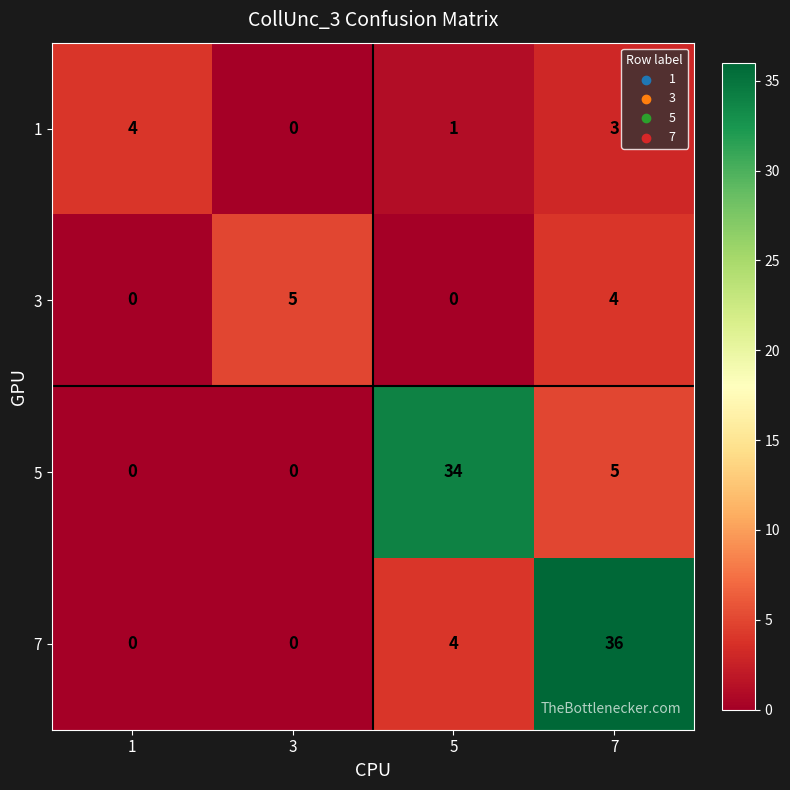

Which series has the widest spread of values?

7